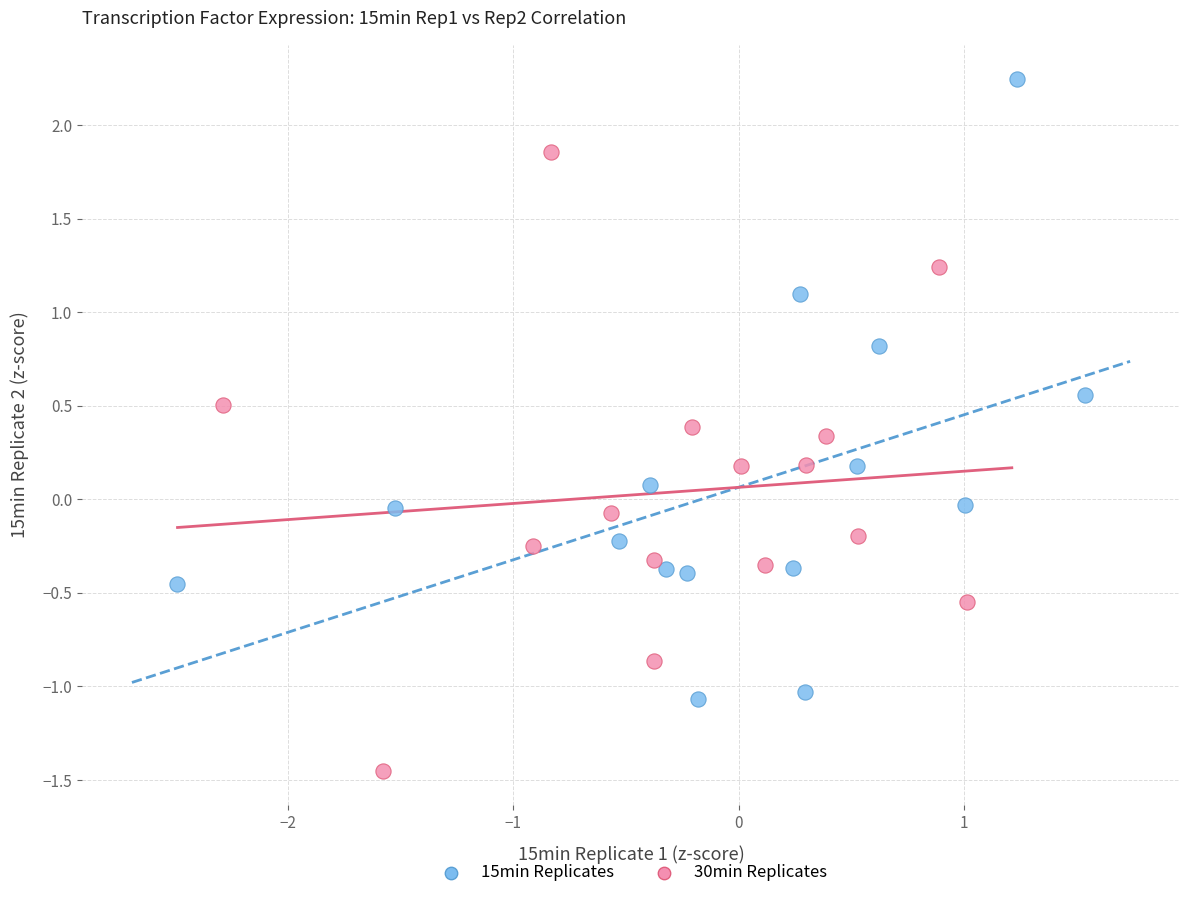

Which series contains the lowest Y value?

30min Replicates